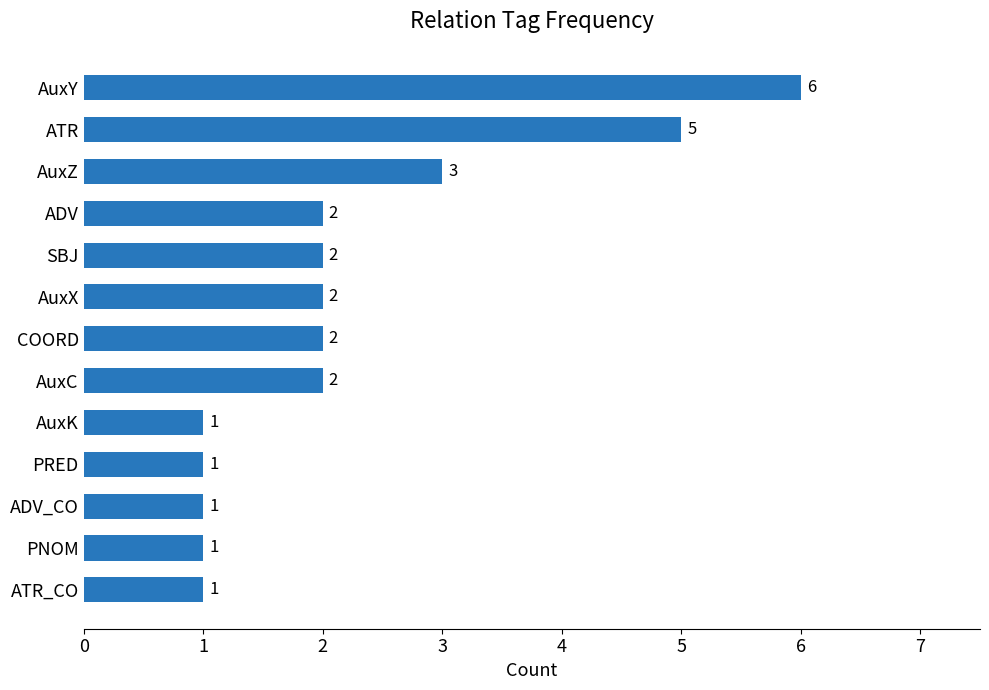

The value at AuxZ is 3. True or false?

True